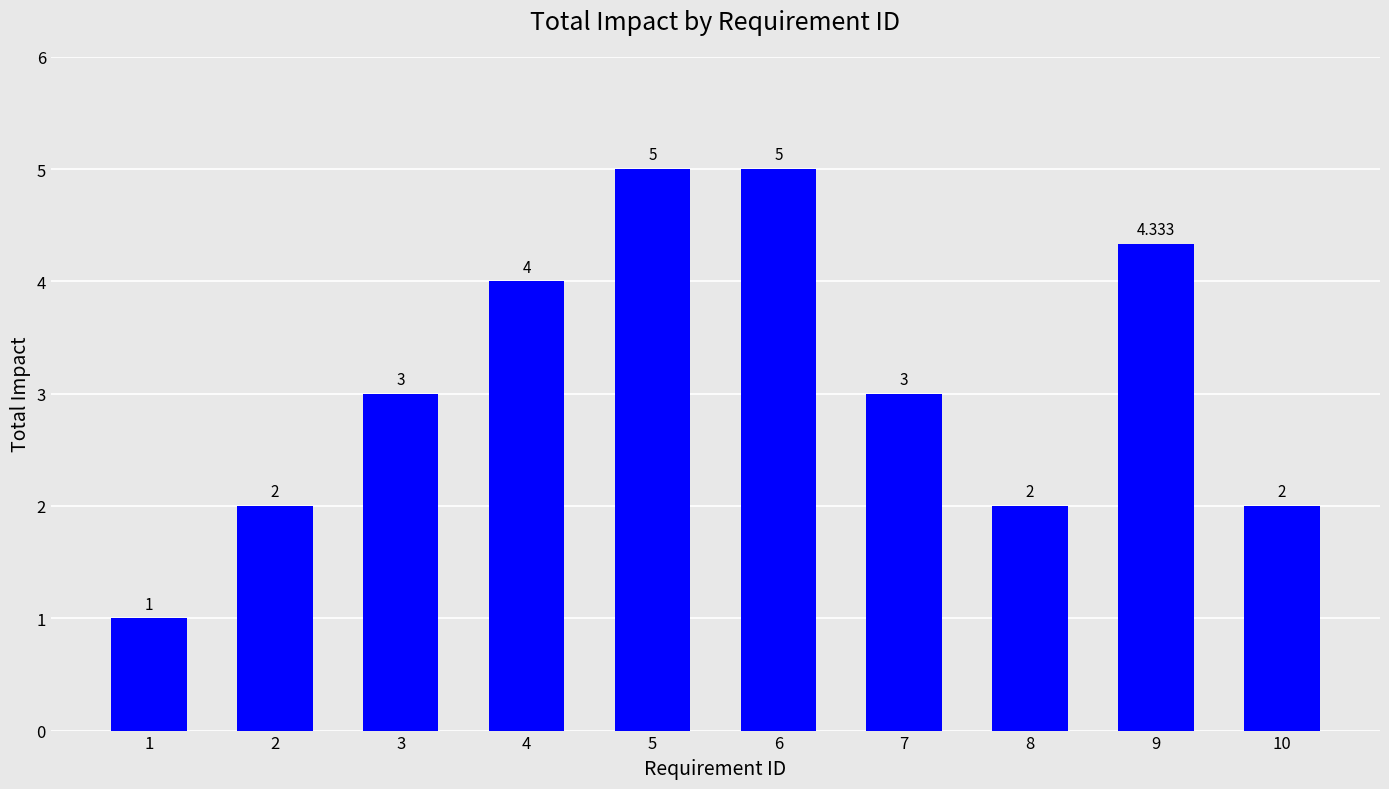

At which label is the value closest to 3?

3